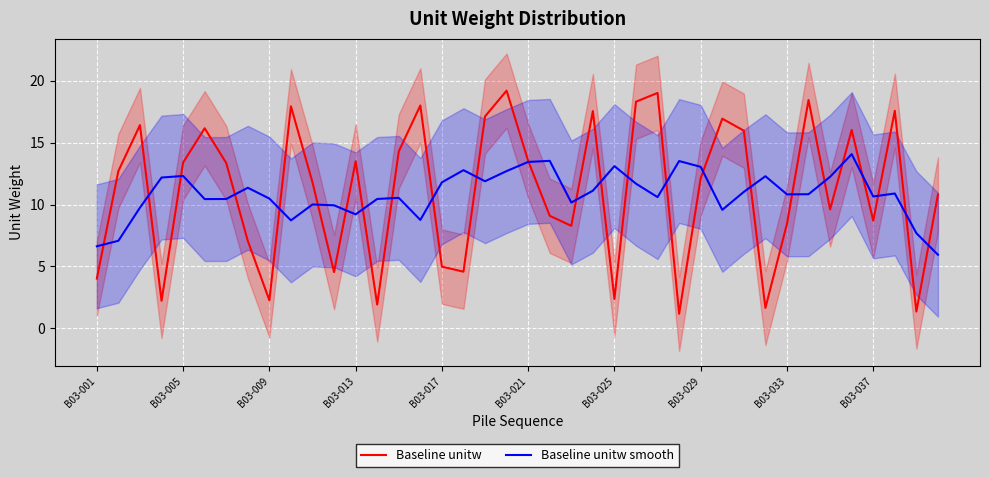

Which category has the lowest value in the Baseline unitw smooth series?

39